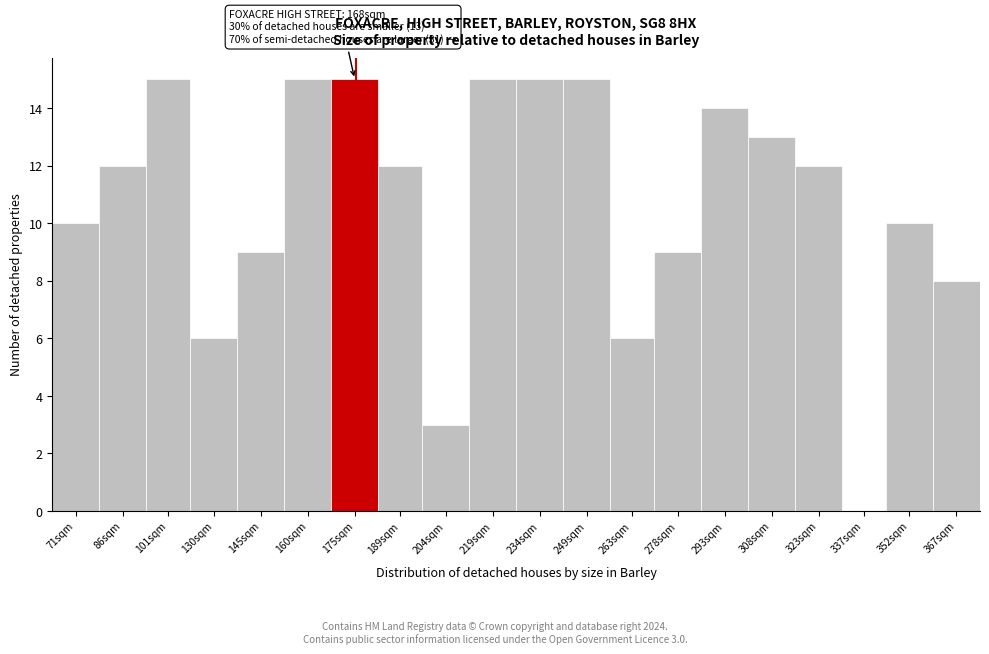

Reading left to right, list all the values displayed in this chart.

71sqm=10	86sqm=12	101sqm=15	130sqm=6	145sqm=9	160sqm=15	175sqm=15	189sqm=12	204sqm=3	219sqm=15	234sqm=15	249sqm=15	263sqm=6	278sqm=9	293sqm=14	308sqm=13	323sqm=12	337sqm=0	352sqm=10	367sqm=8